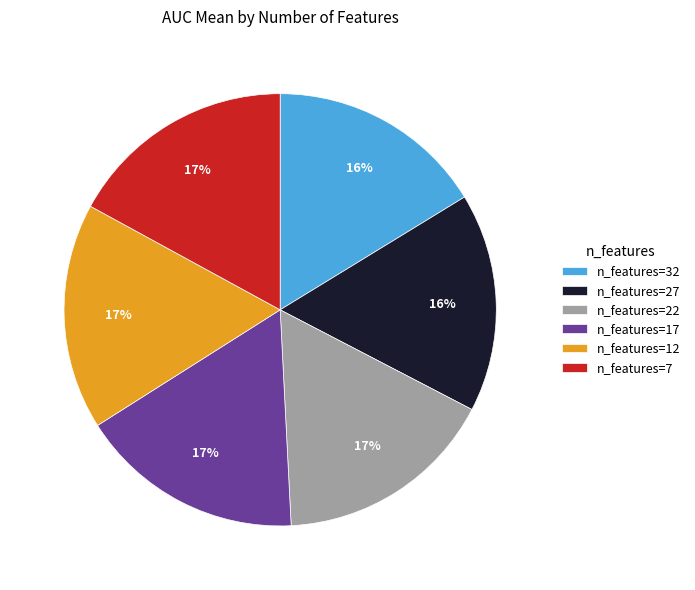

To the nearest percent, what percentage of the pie is n_features=22?

17%